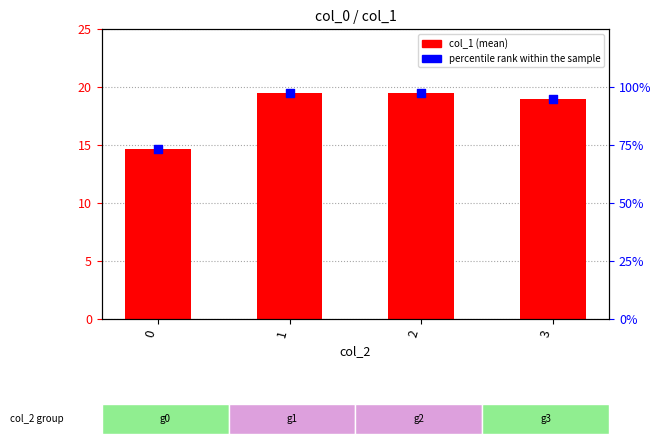

What is the total value across all series at 2?

117.0